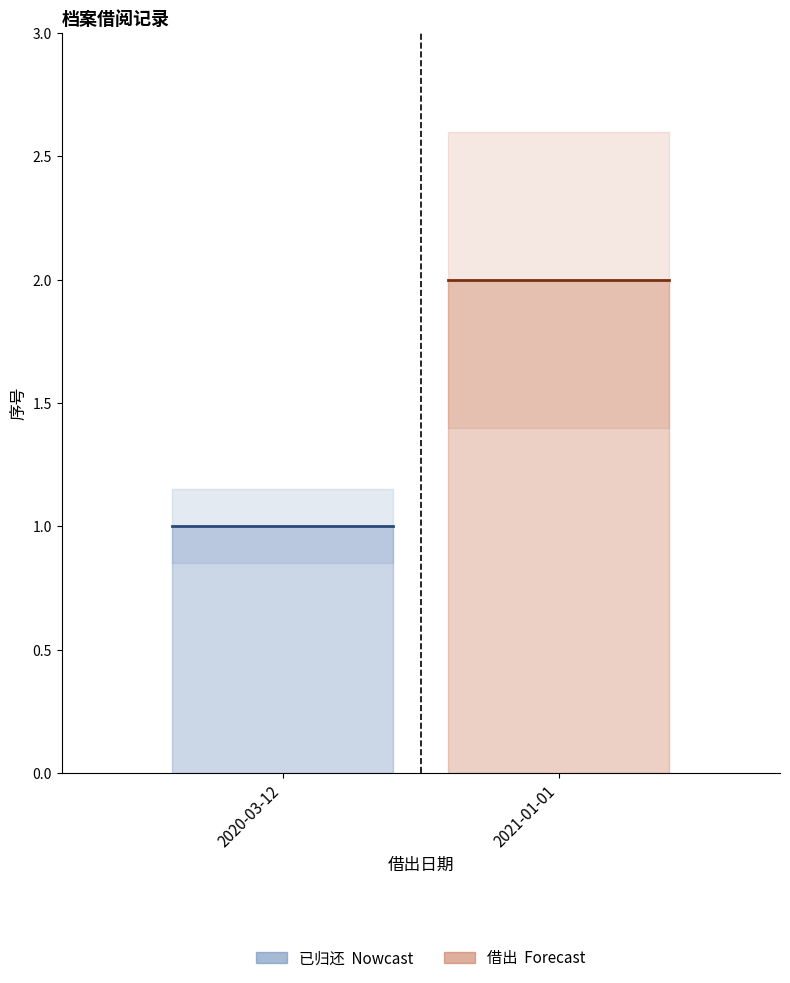

What position from the left is 2021-01-01?

2